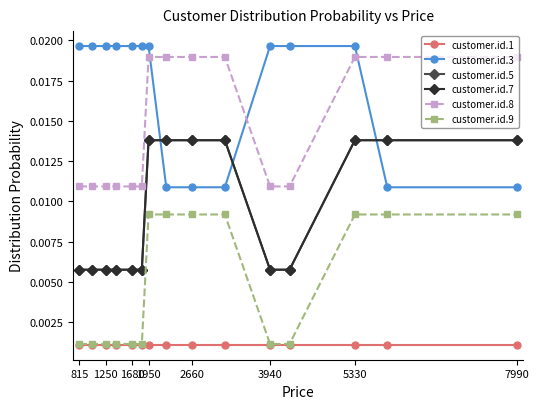

At which category is the sum across all series the highest?

1950